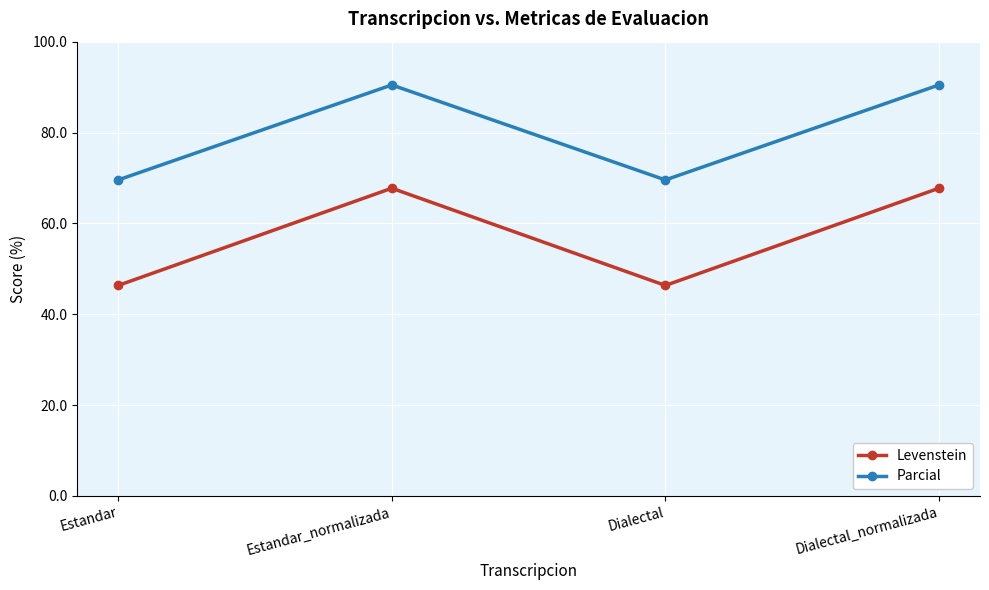

What is the label of the 1st point from the right?

Dialectal_normalizada